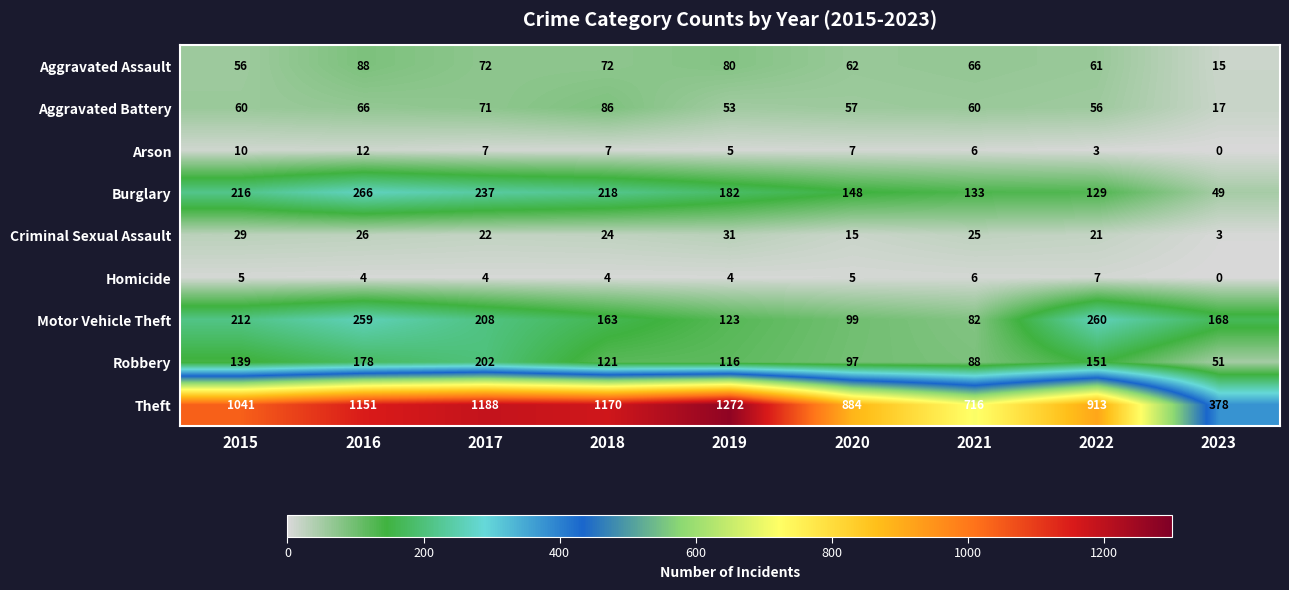

The value of Aggravated Assault at 2017 is 72. True or false?

True